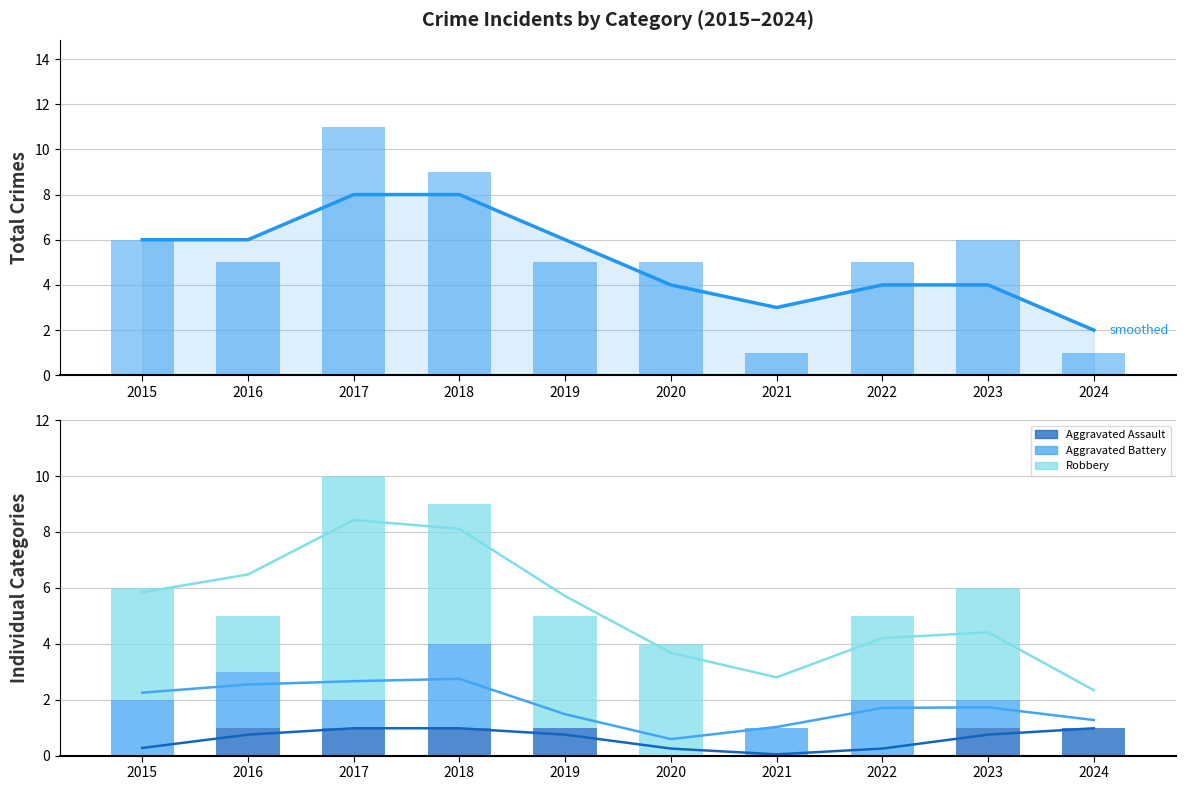

Reading right to left, transcribe all the data shown in this chart.

Aggravated Assault: 2024=1	2023=1	2022=0	2021=0	2020=0	2019=1	2018=1	2017=1	2016=1	2015=0
Aggravated Battery: 2024=0	2023=1	2022=2	2021=1	2020=0	2019=0	2018=3	2017=1	2016=2	2015=2
Robbery: 2024=0	2023=4	2022=3	2021=0	2020=4	2019=4	2018=5	2017=8	2016=2	2015=4
Total: 2024=1	2023=6	2022=5	2021=1	2020=5	2019=5	2018=9	2017=11	2016=5	2015=6